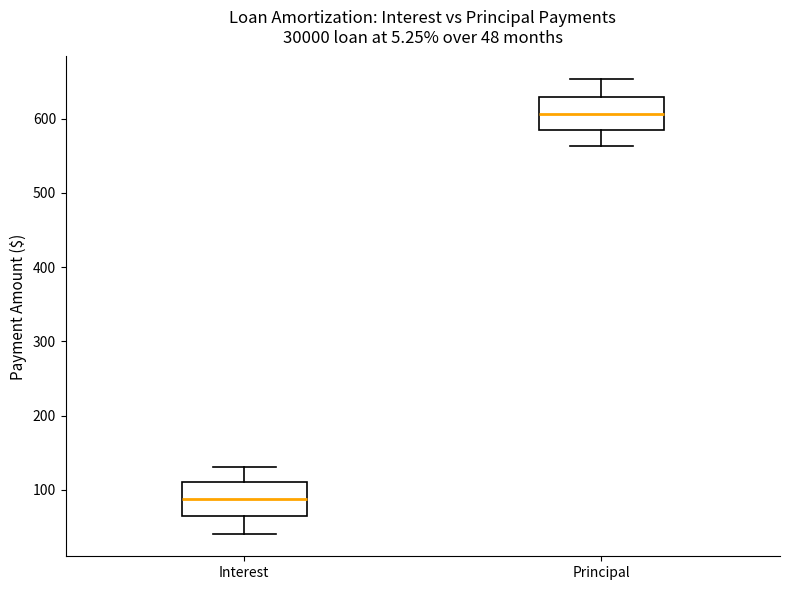

Which box's median line is the highest?

Principal